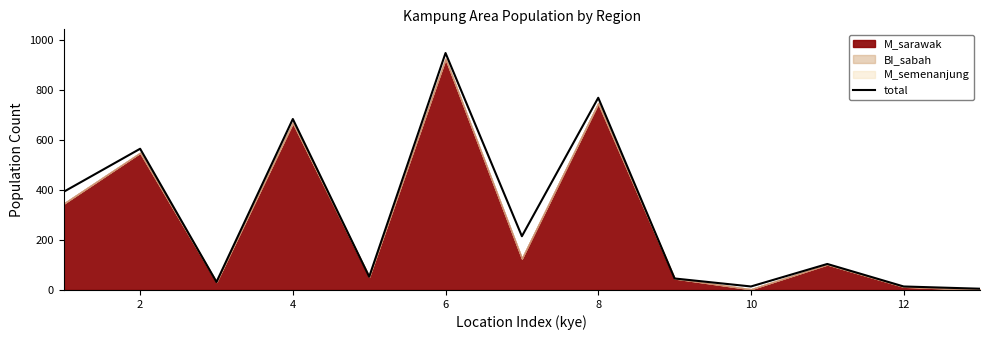

True or false: there are more than 2 points higher than both neighbors.

True